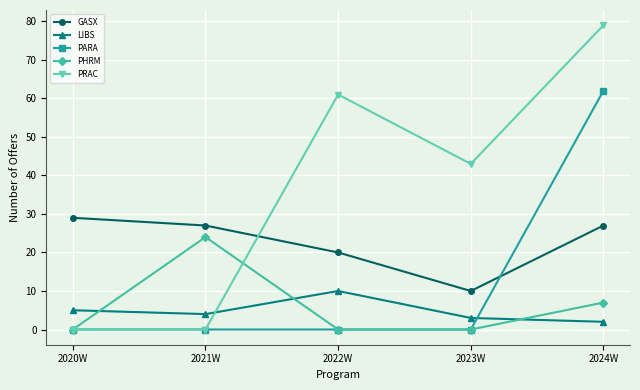

How many PHRM values are between 0 and 7?

4